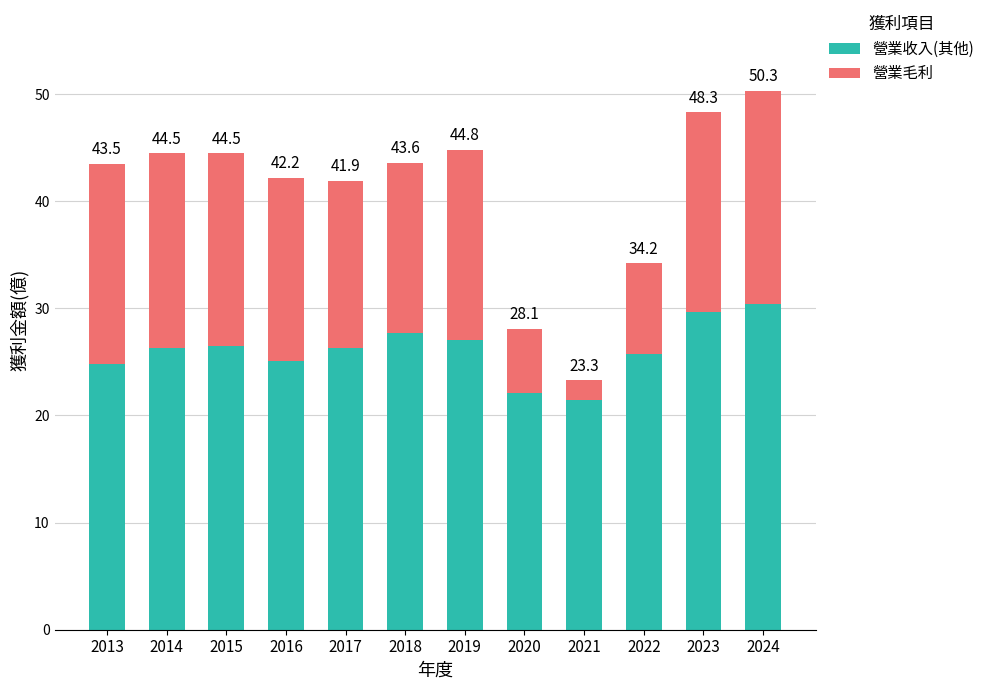

Read the 營業收入(其他) value at 2017.

26.3